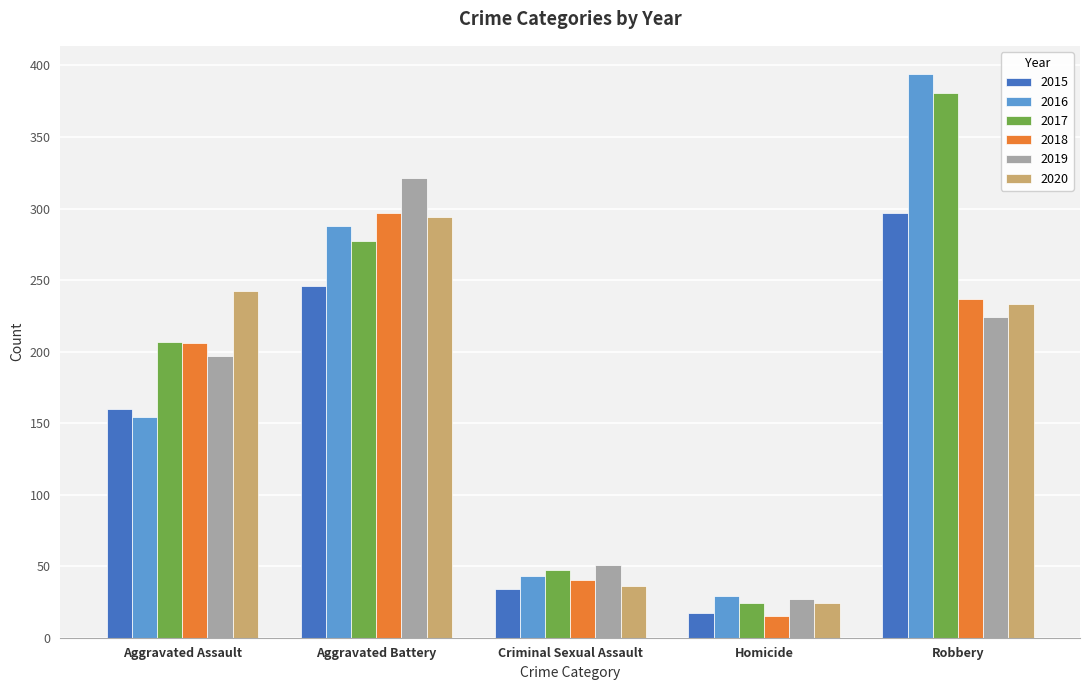

What is the label of the 1st bar from the left?

Aggravated Assault